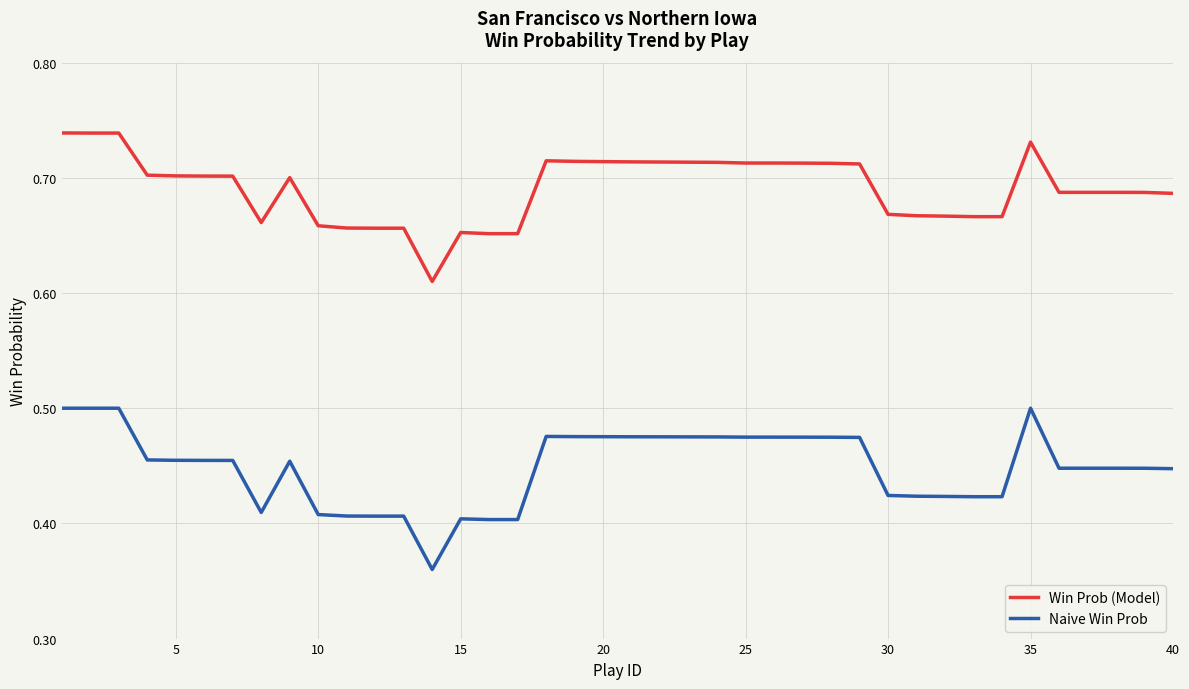

Which series has the widest spread of values?

Naive Win Prob